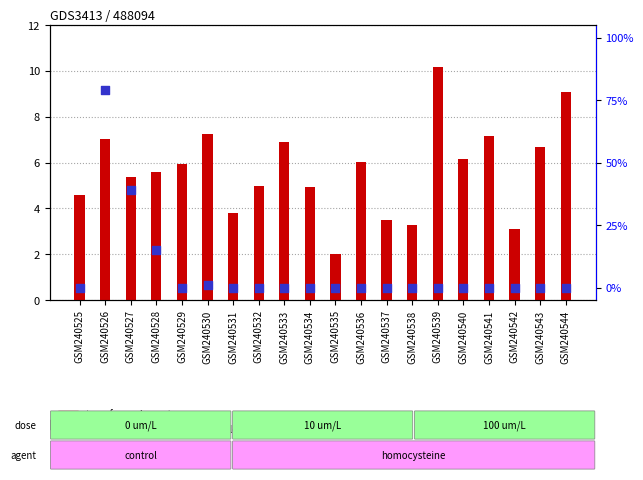

What are all the series names shown in the legend?

transformed count, percentile rank within the sample